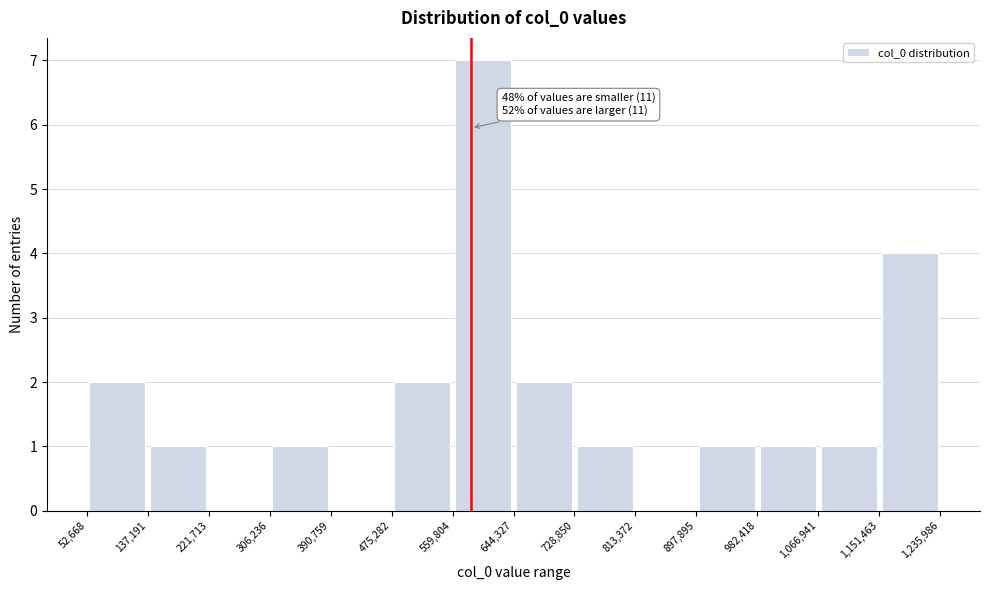

Over which range of the x-axis is the bar tallest?

559,804 to 644,327